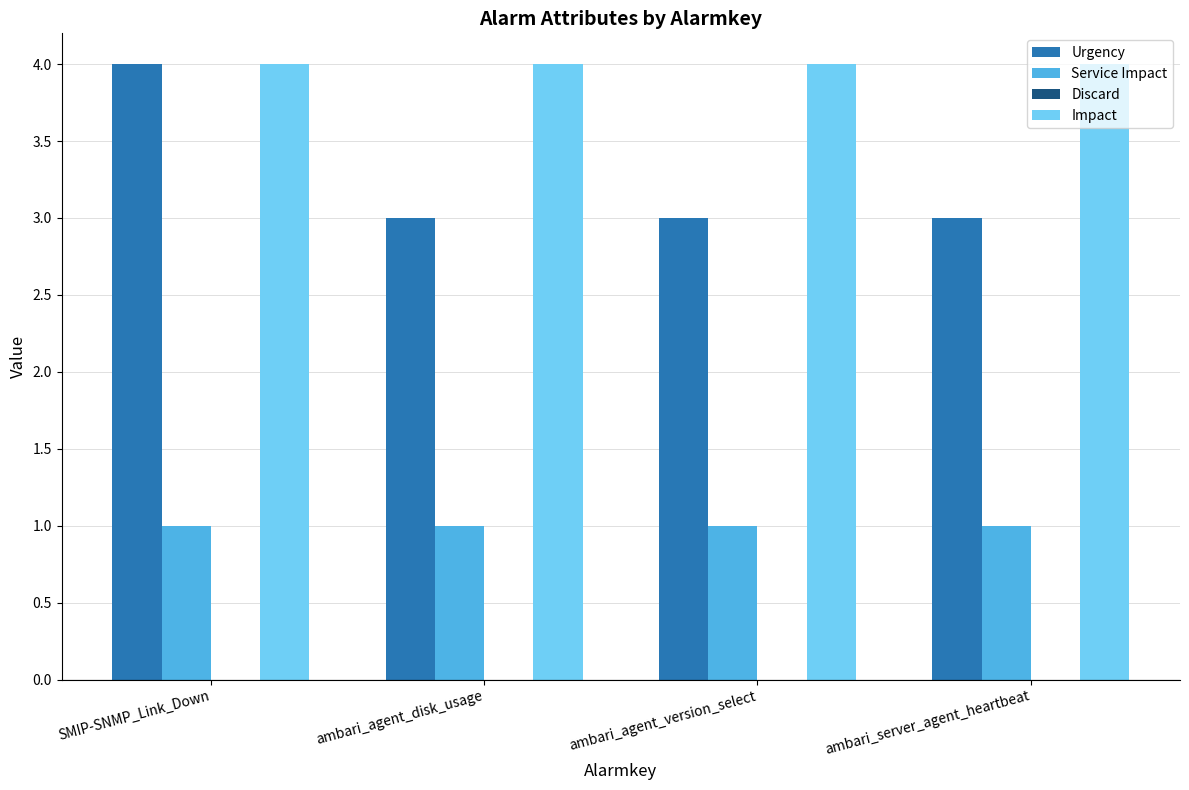

What is the total value across all series at ambari_agent_version_select?

8